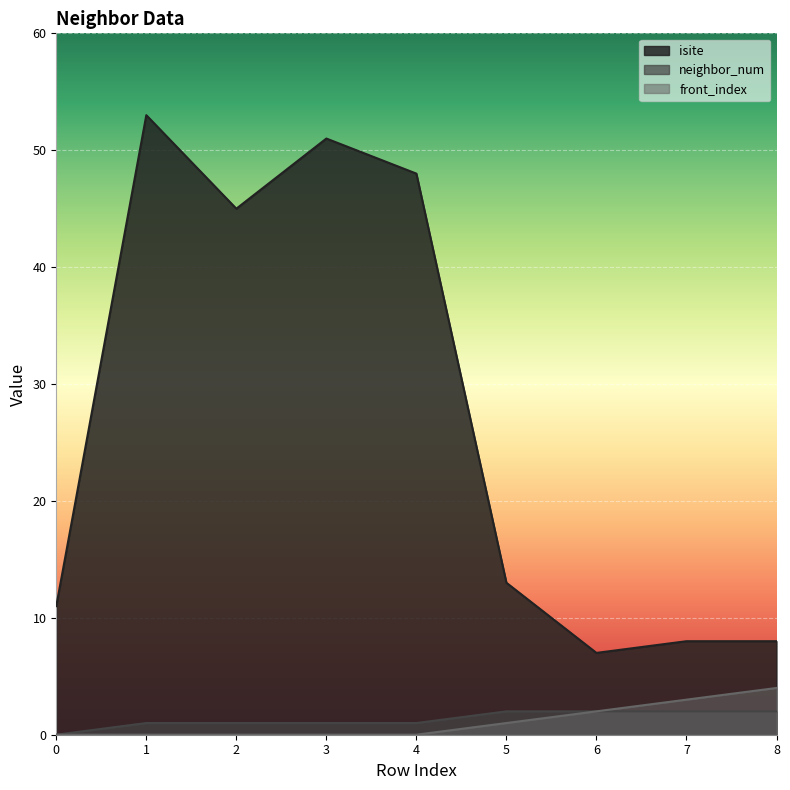

How many distinct data groups are displayed?

3